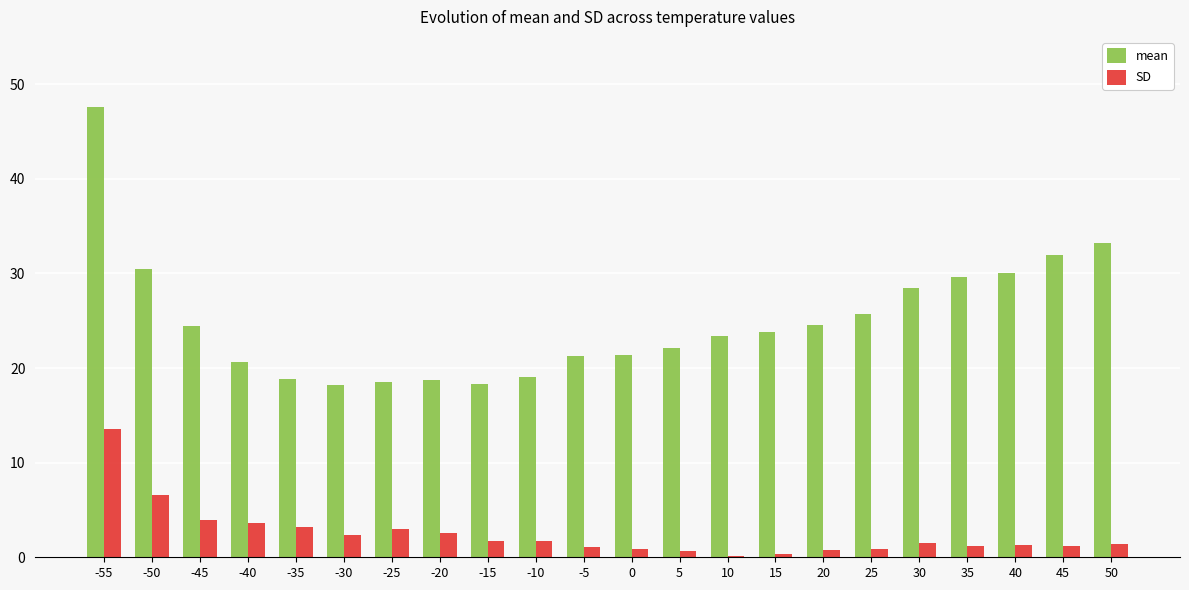

What is the approximate value of mean at 25?

25.7